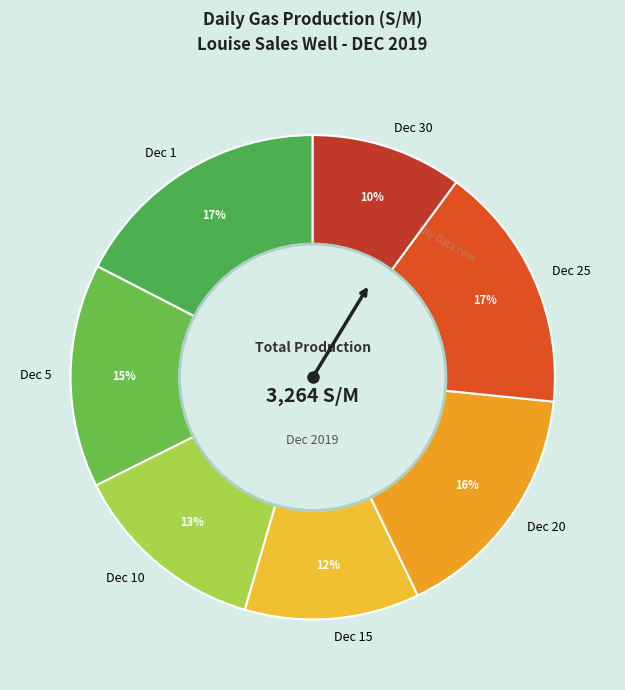

To the nearest percent, what portion does Dec 10 represent?

13%